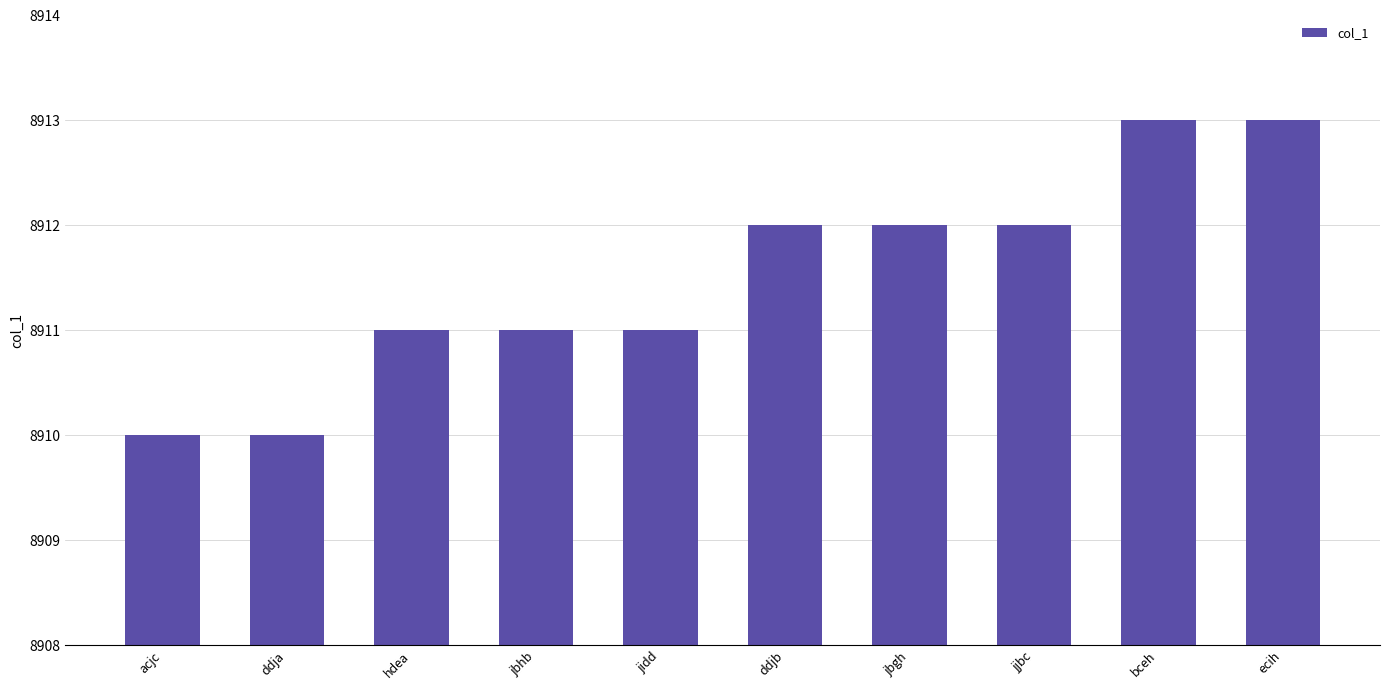

Count the values in the range 8911 to 8912.

6